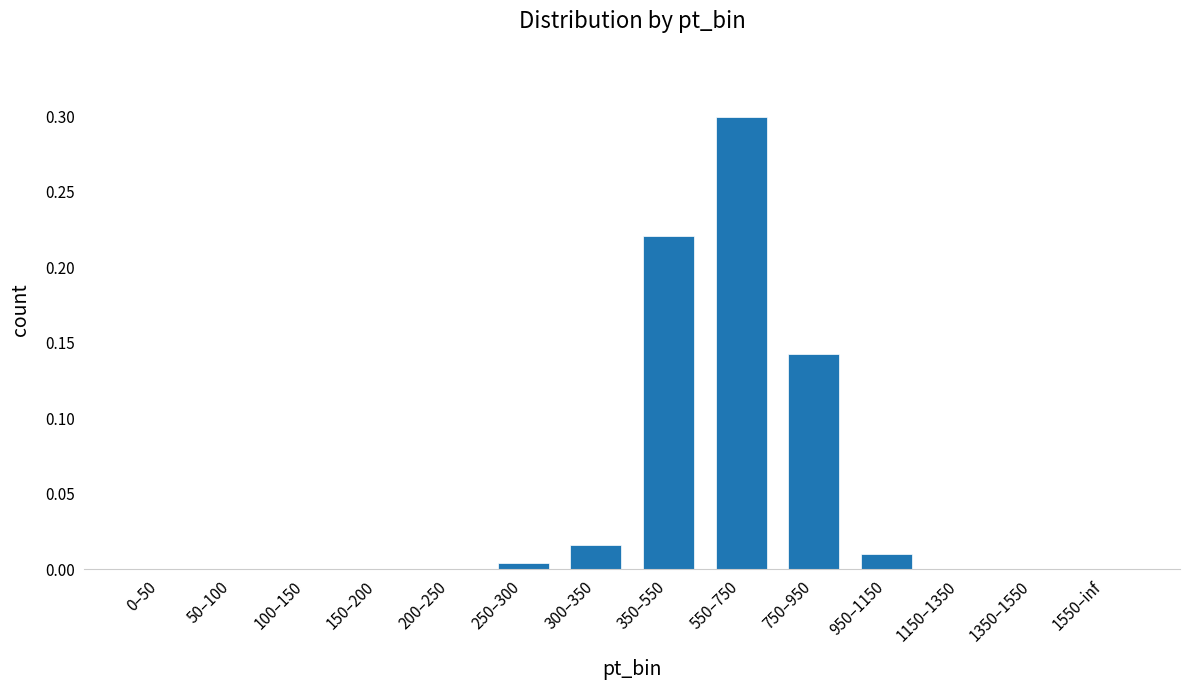

True or false: the data shows 0.0 at 250–300.

True